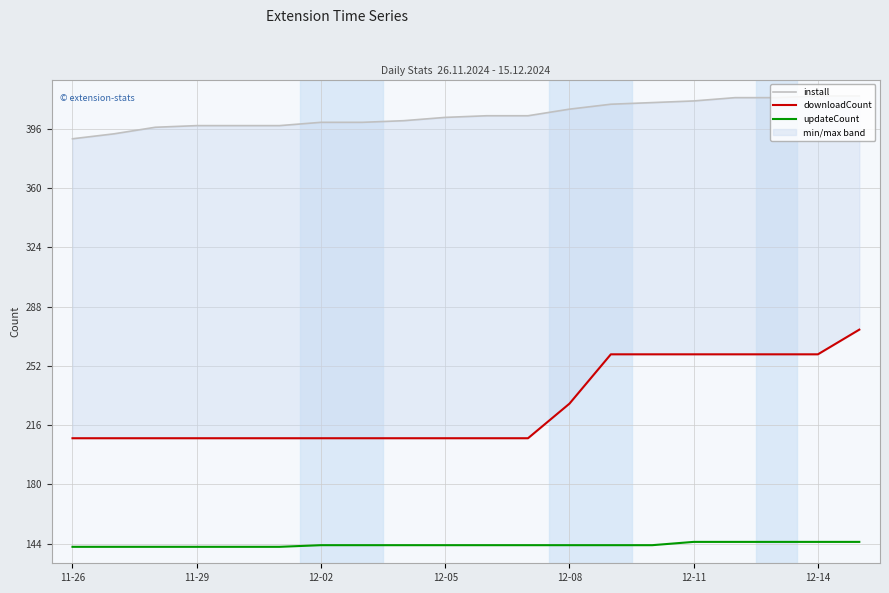

Count the downloadCount values in the range 208 to 259.

19